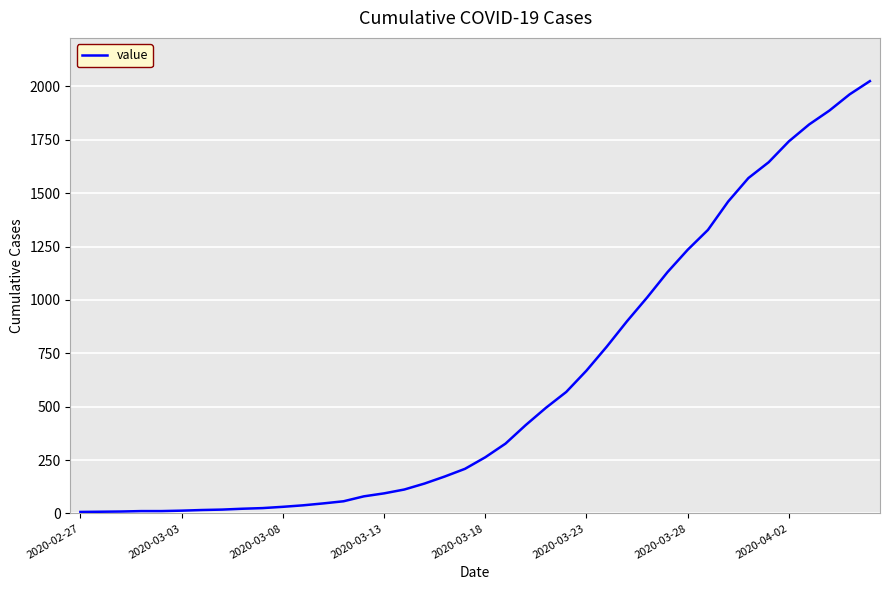

What is the difference between the maximum and minimum values?

2018